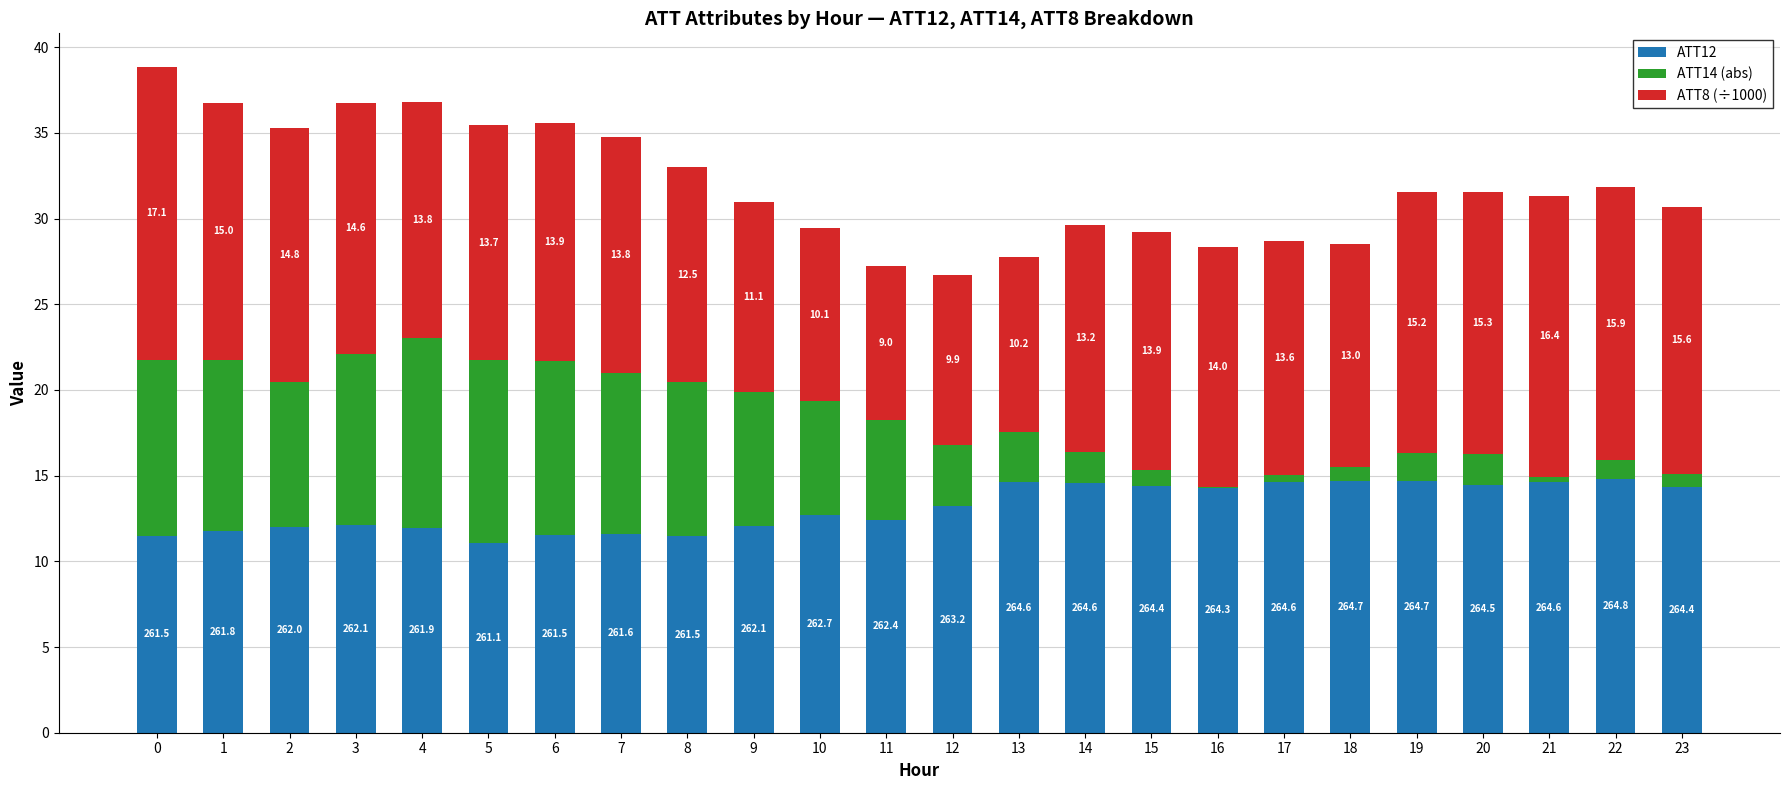

What is the sum of the ATT12 values at 10 and 7?

24.3